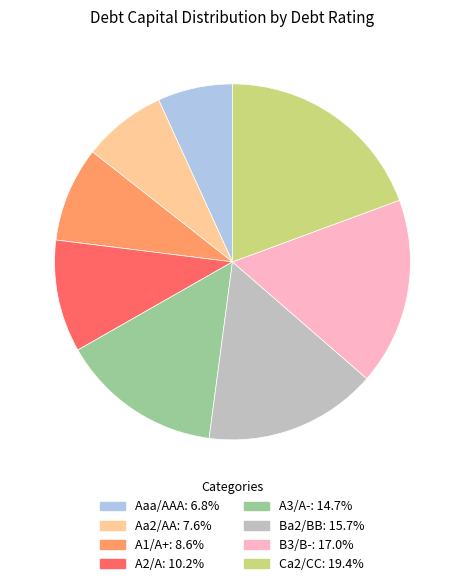

Does A1/A+: 8.6% account for over 50% of the chart?

No